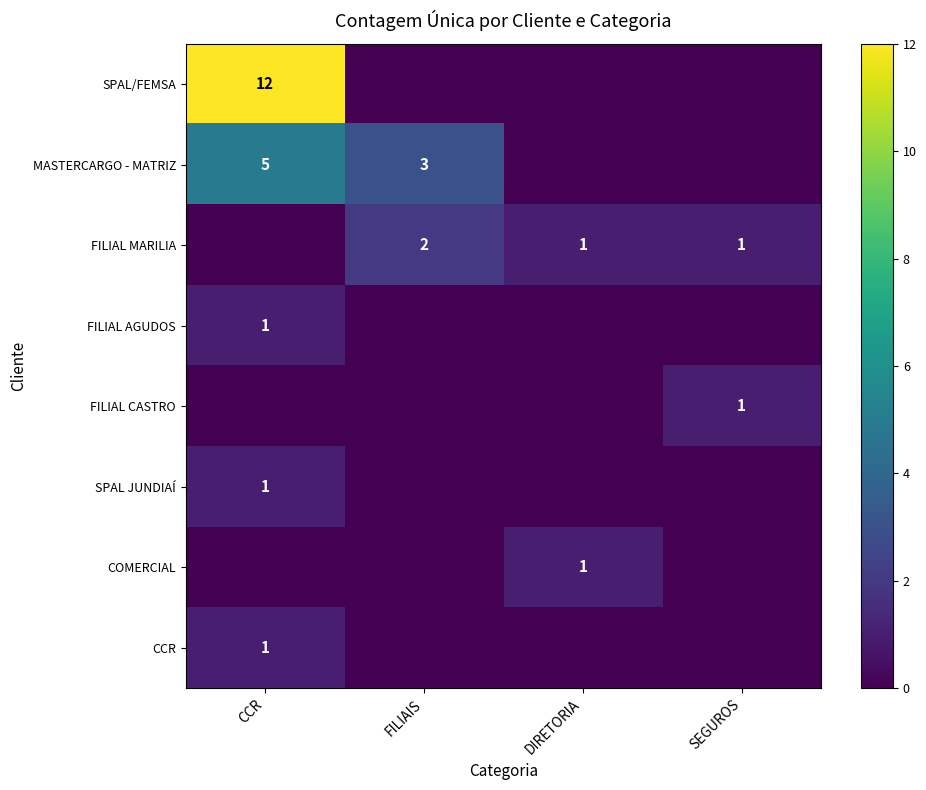

The MASTERCARGO - MATRIZ series shows 2 at FILIAIS. True or false?

False